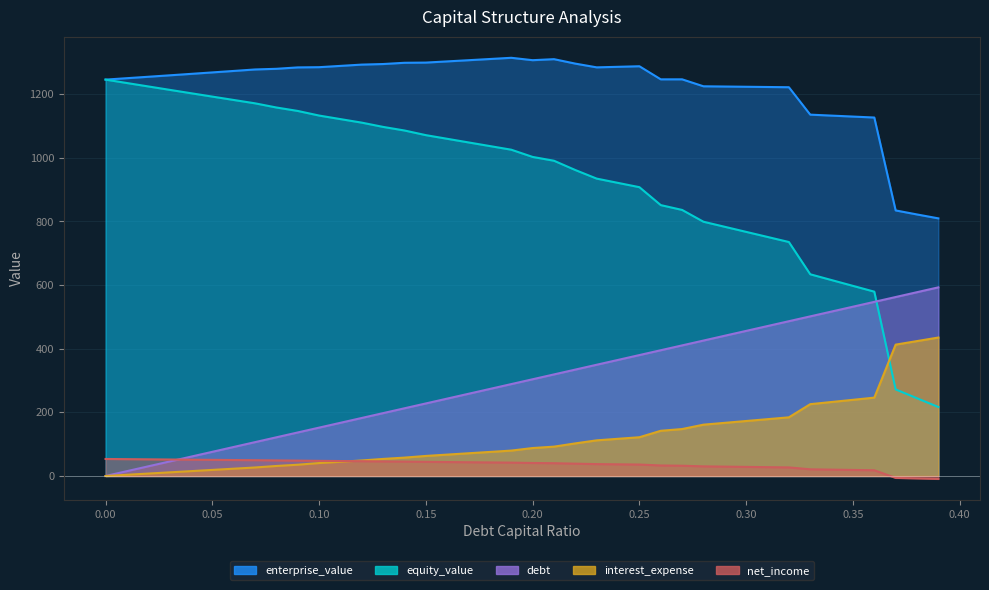

What is the difference between the maximum and minimum values in the enterprise_value series?

504.5